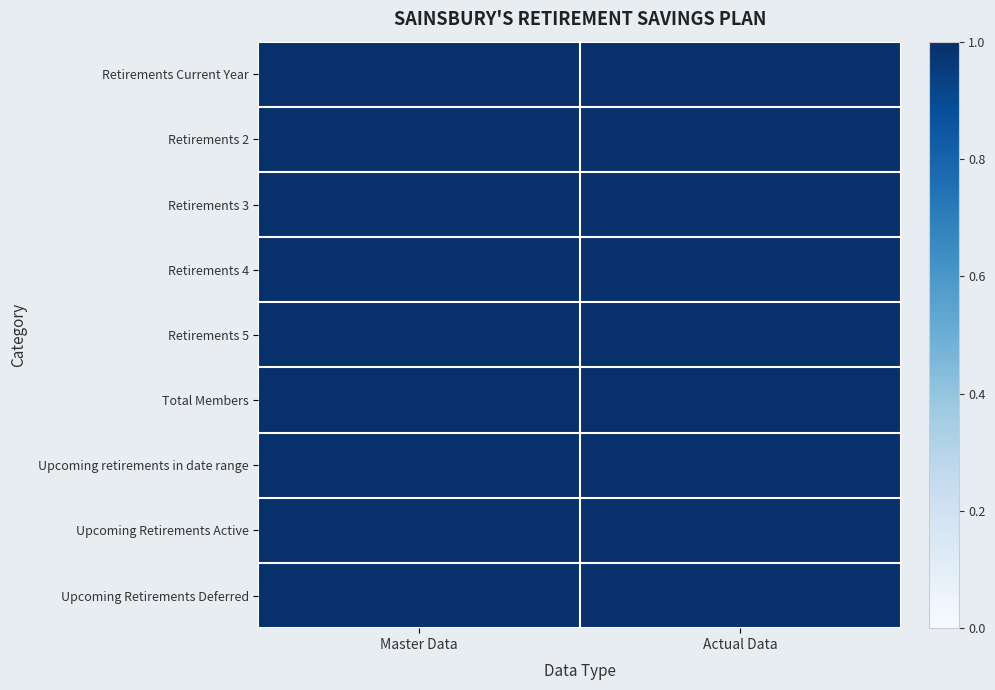

At how many categories does at least one series exceed 0?

2